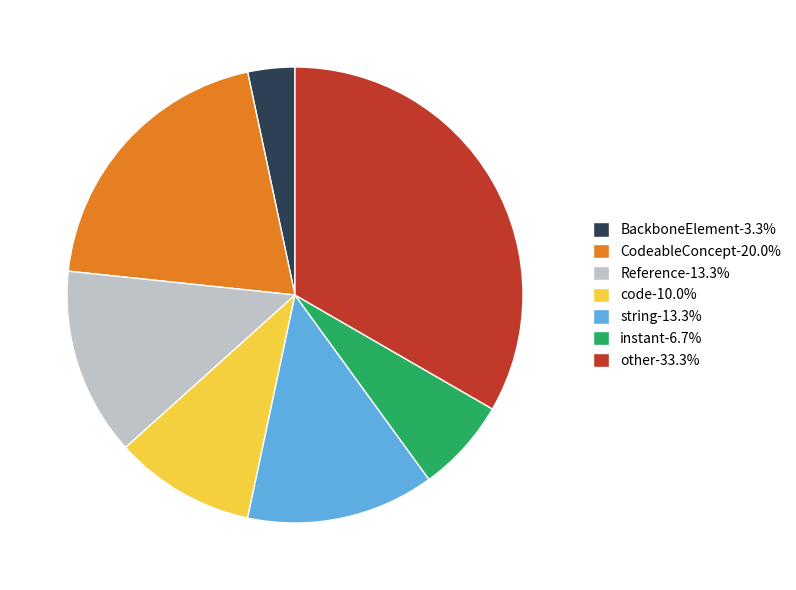

Count the number of slices in the pie.

7